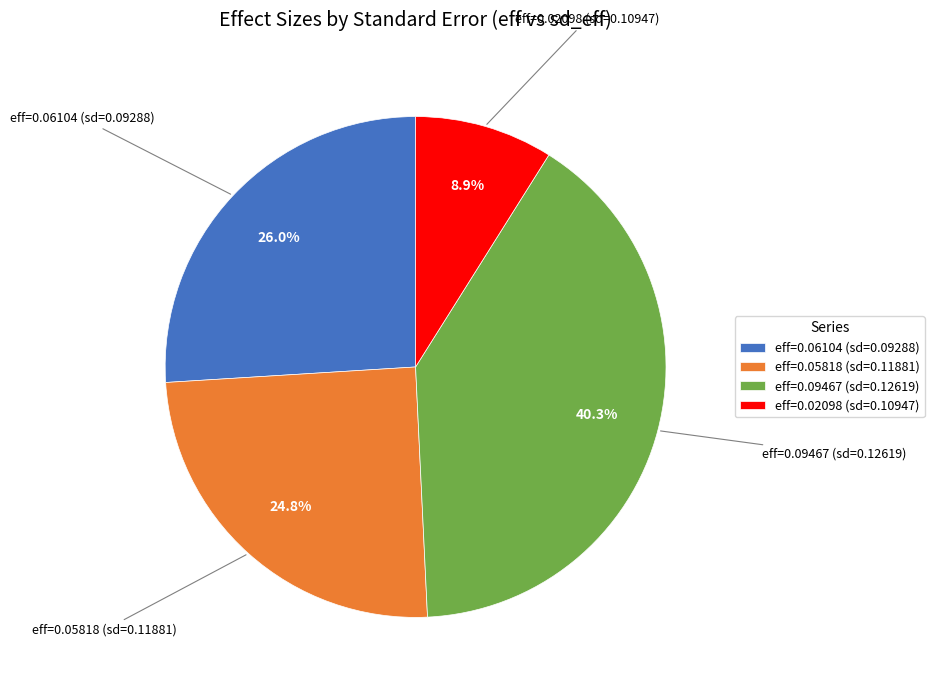

Which has a higher value, eff=0.02098 (sd=0.10947) or eff=0.05818 (sd=0.11881)?

eff=0.05818 (sd=0.11881)